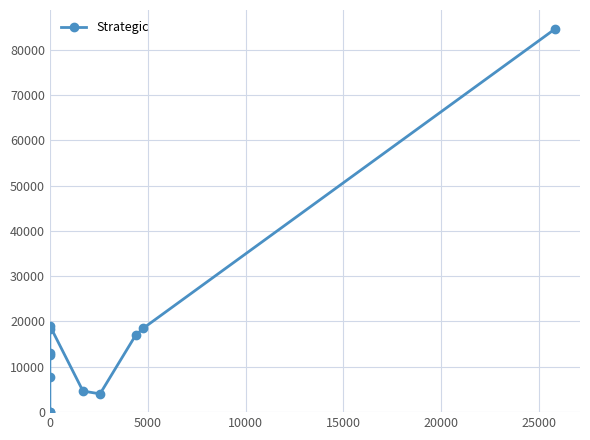

What is the difference between the second highest and minimum values?

19074.8